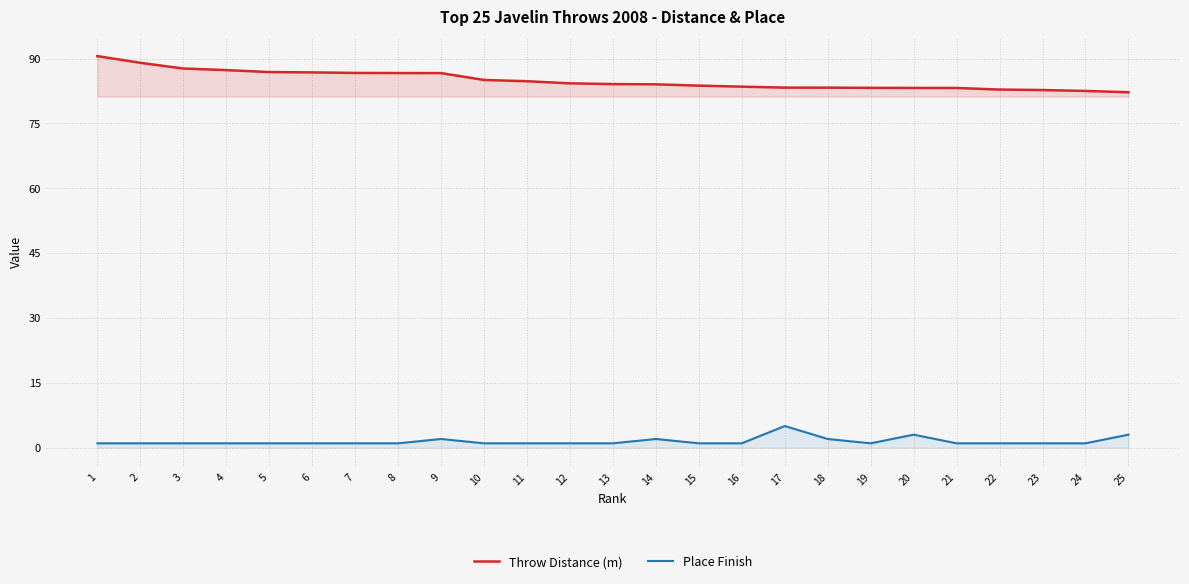

What is the maximum value shown in the chart?

90.6